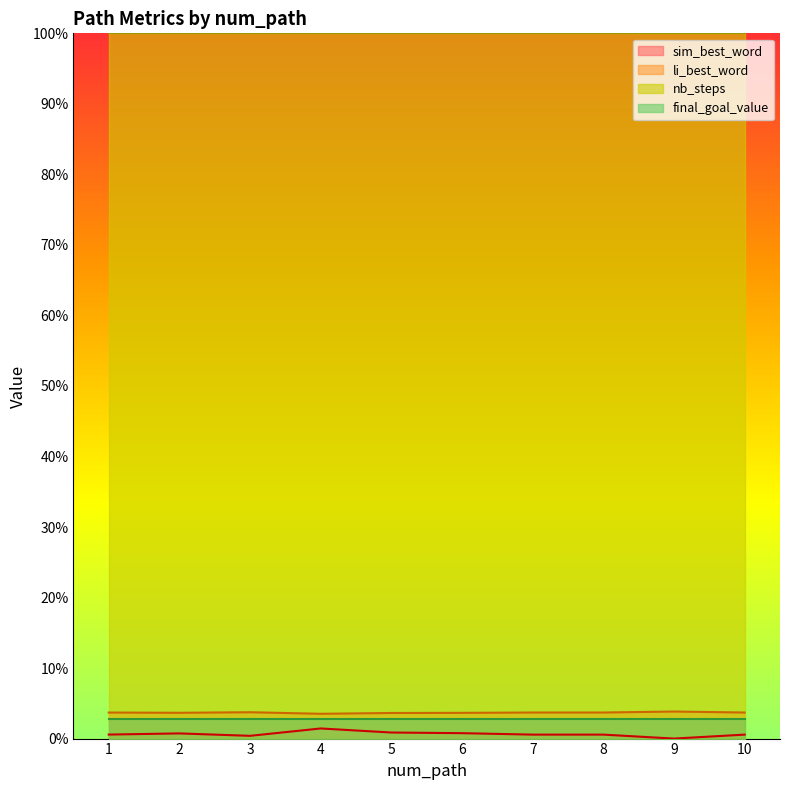

What are all the series names shown in the legend?

sim_best_word, li_best_word, nb_steps, final_goal_value